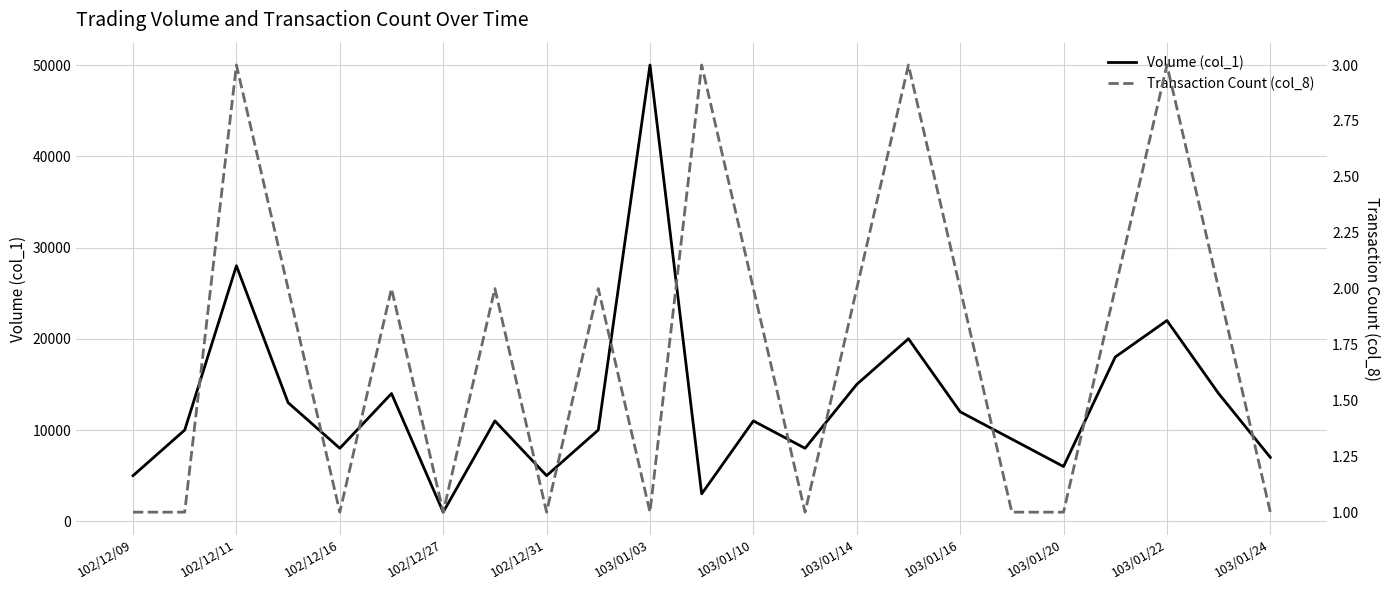

True or false: Volume (col_1) has more than 0 points higher than both neighbors.

True